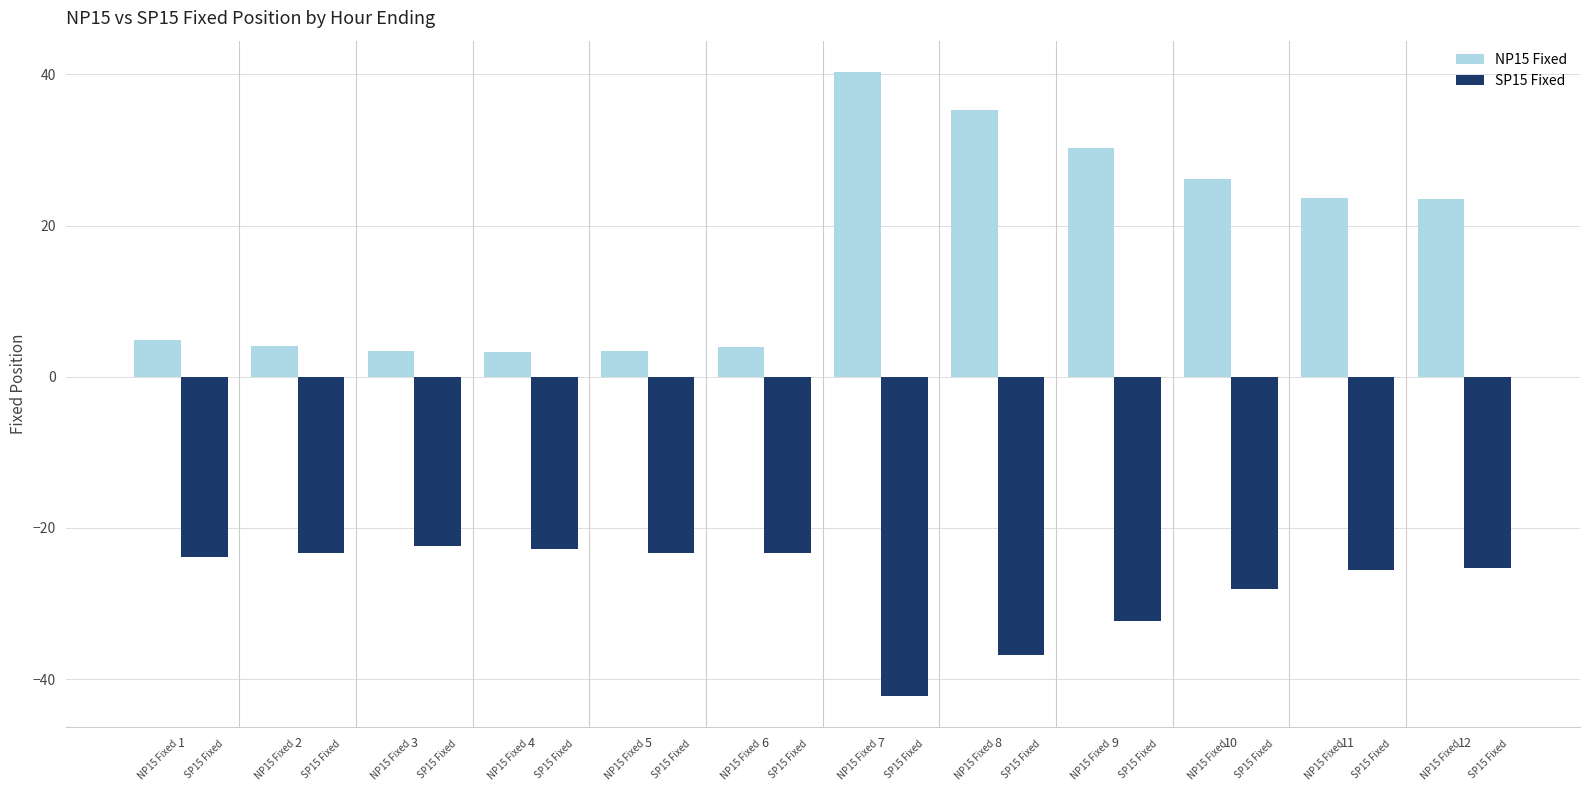

At which label does NP15 Fixed first exceed 23?

7